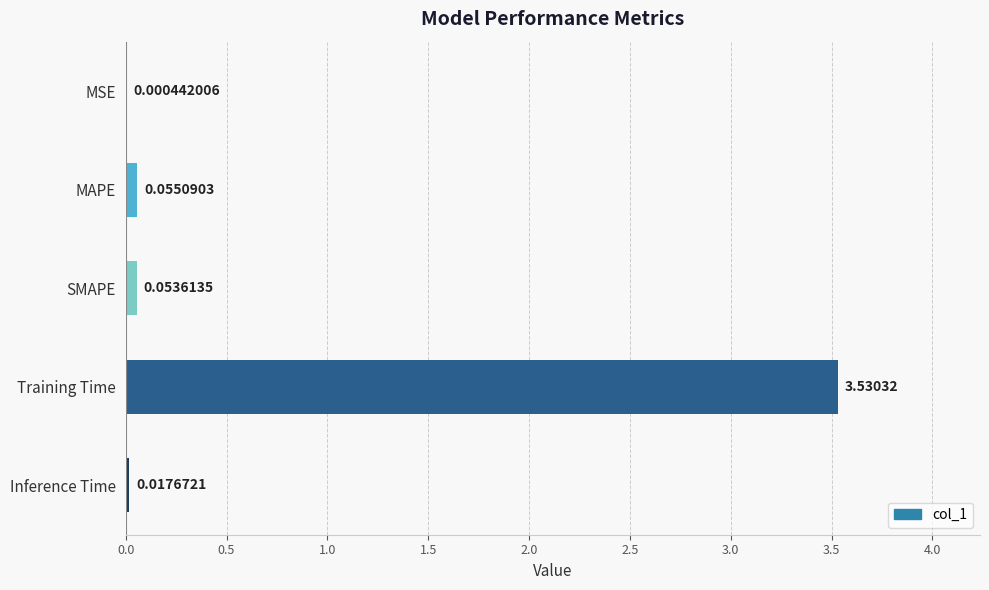

What is the change in value from SMAPE to Training Time?

+3.5